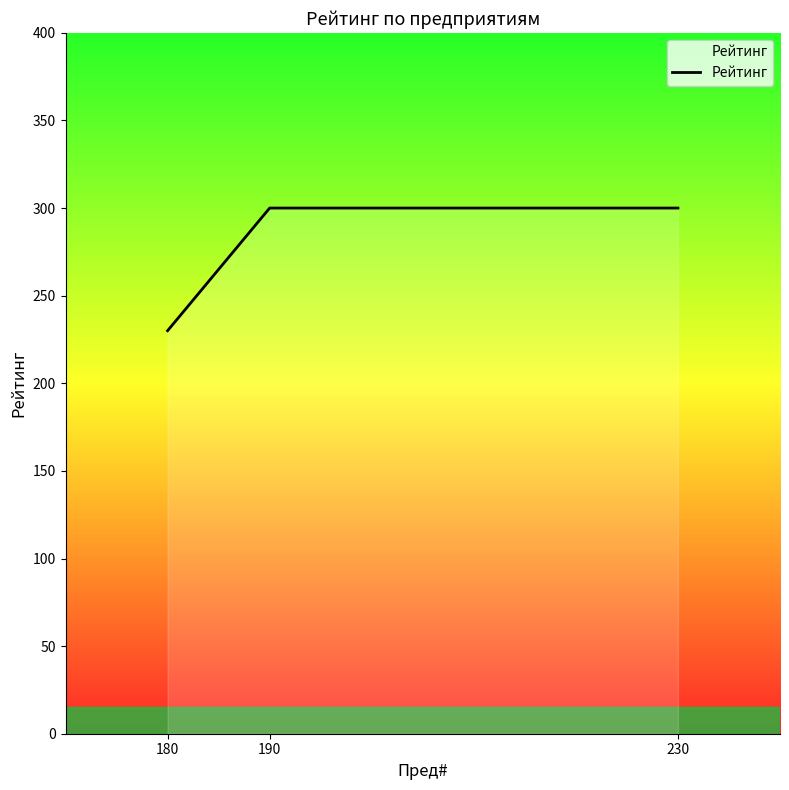

Reading left to right, what are all the values shown in this chart?

230	300	300